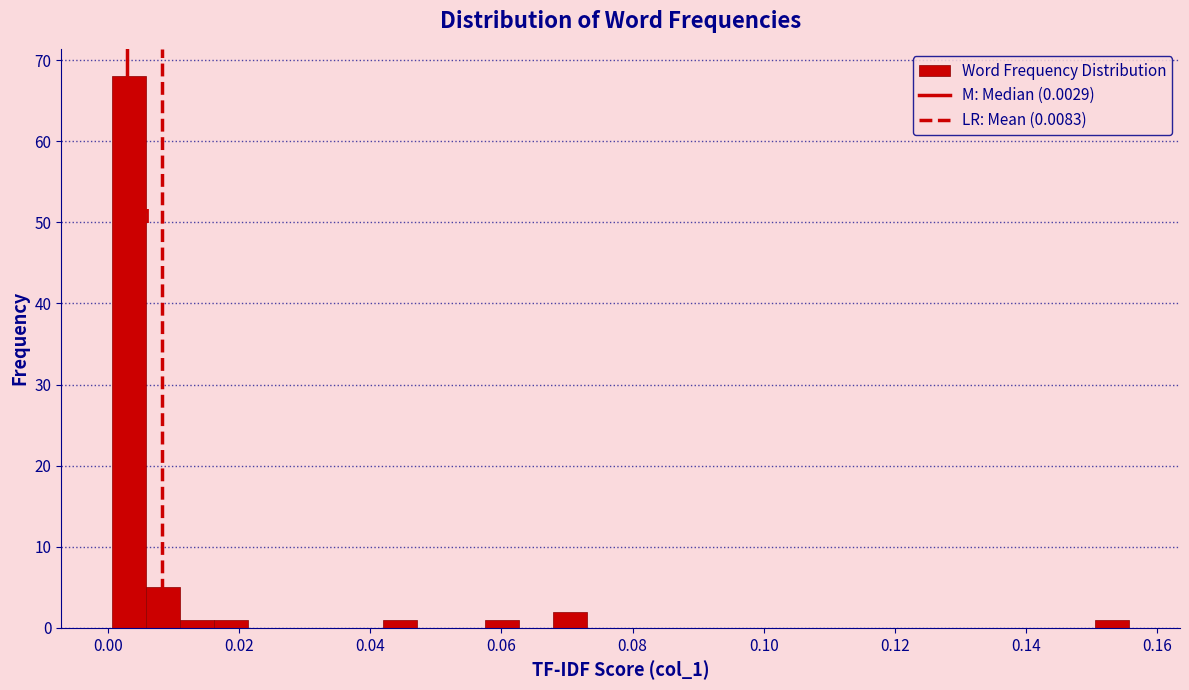

Around what value on the x-axis is the tallest bar? Give the approximate position of its centre, as read against the axis.

0.004